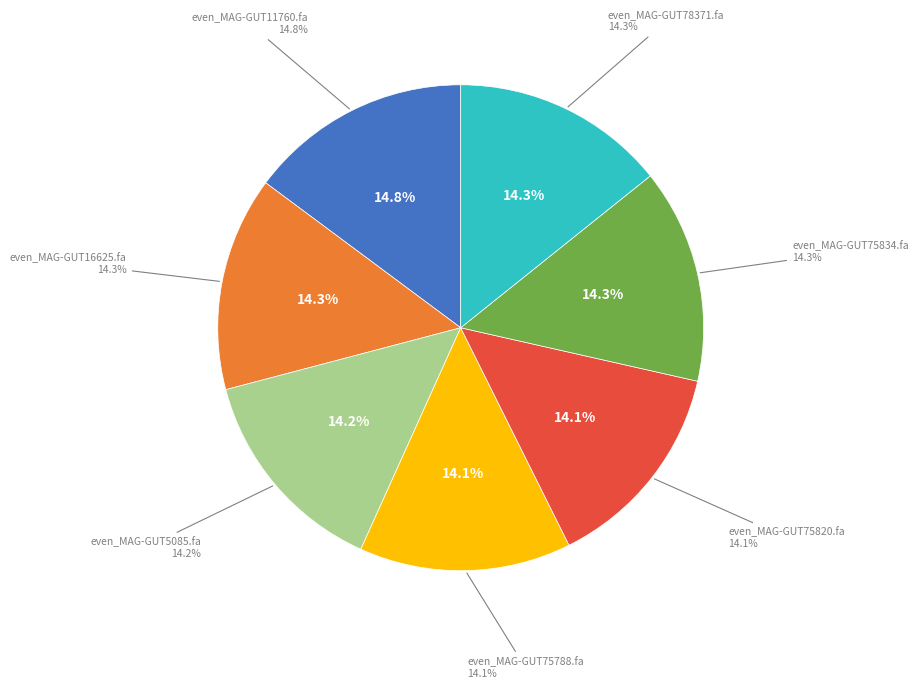

How much of the chart is everything except even_MAG-GUT11760.fa?

85.2%